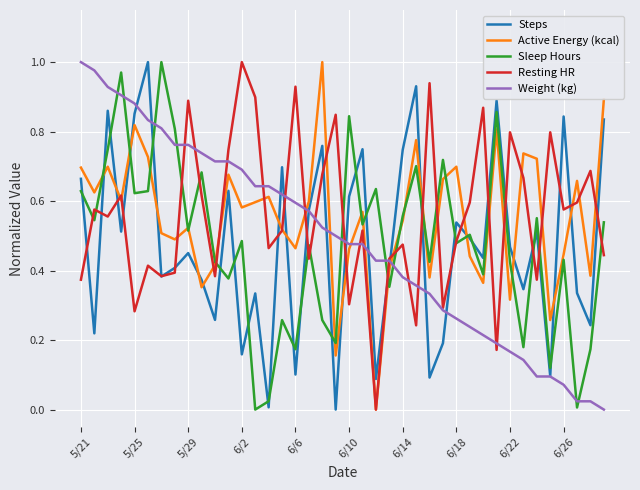

Which series ends up on top after the final intersection of Weight (kg) and Sleep Hours?

Sleep Hours